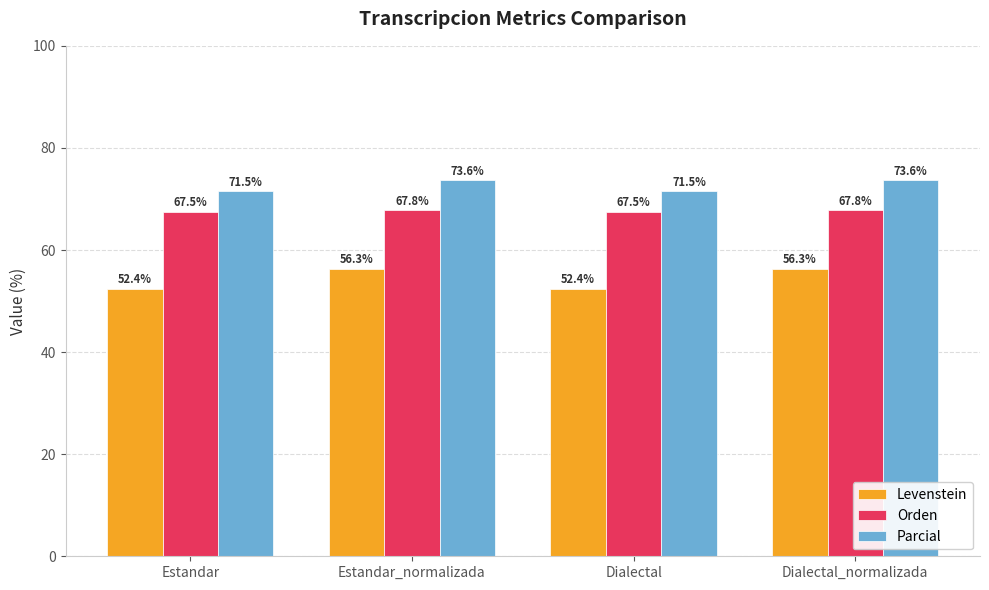

Where does the Parcial series first go above 73?

Estandar_normalizada